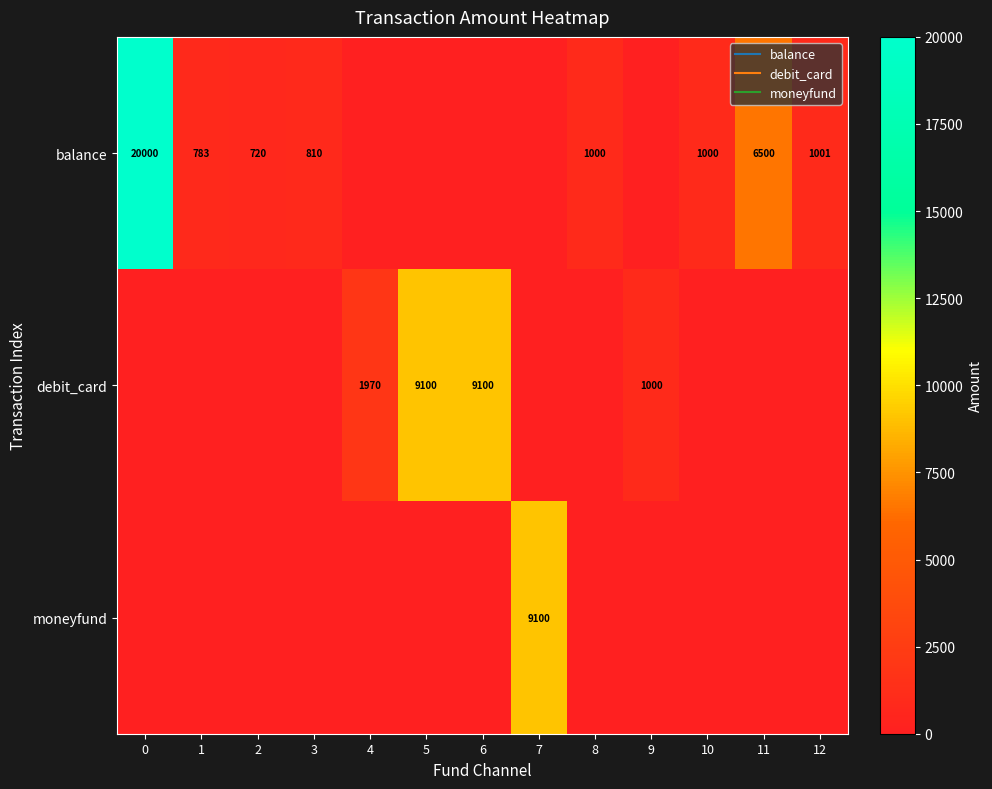

Is it true that debit_card equals 1647 at 9?

False